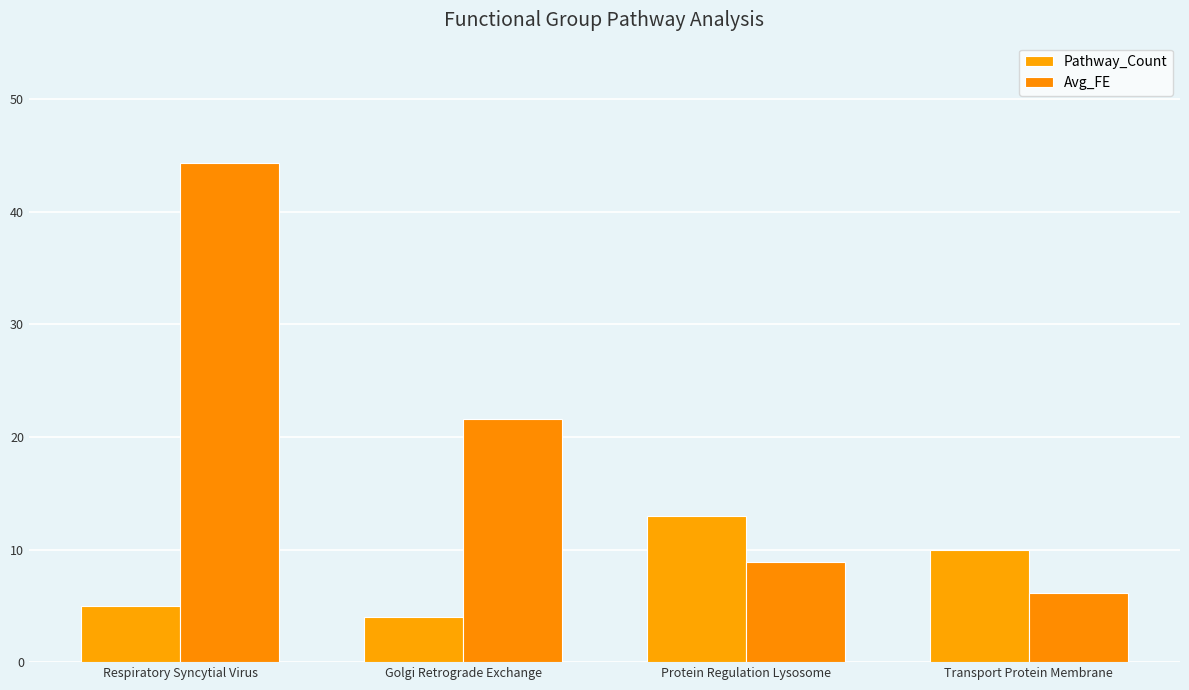

The Pathway_Count series shows 4.0 at Golgi Retrograde Exchange. True or false?

True